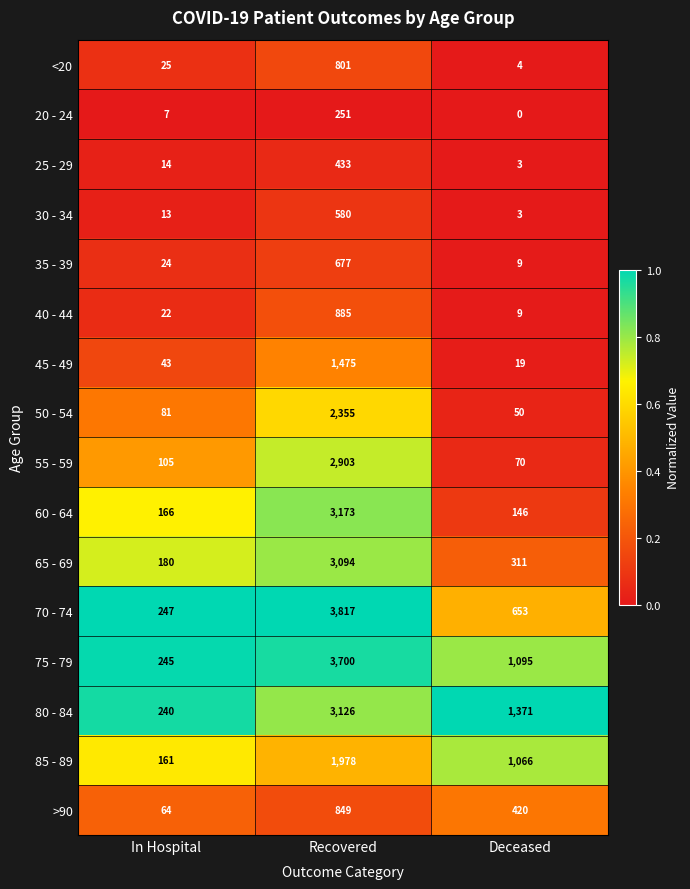

Which series has the largest range (max minus min)?

70 - 74